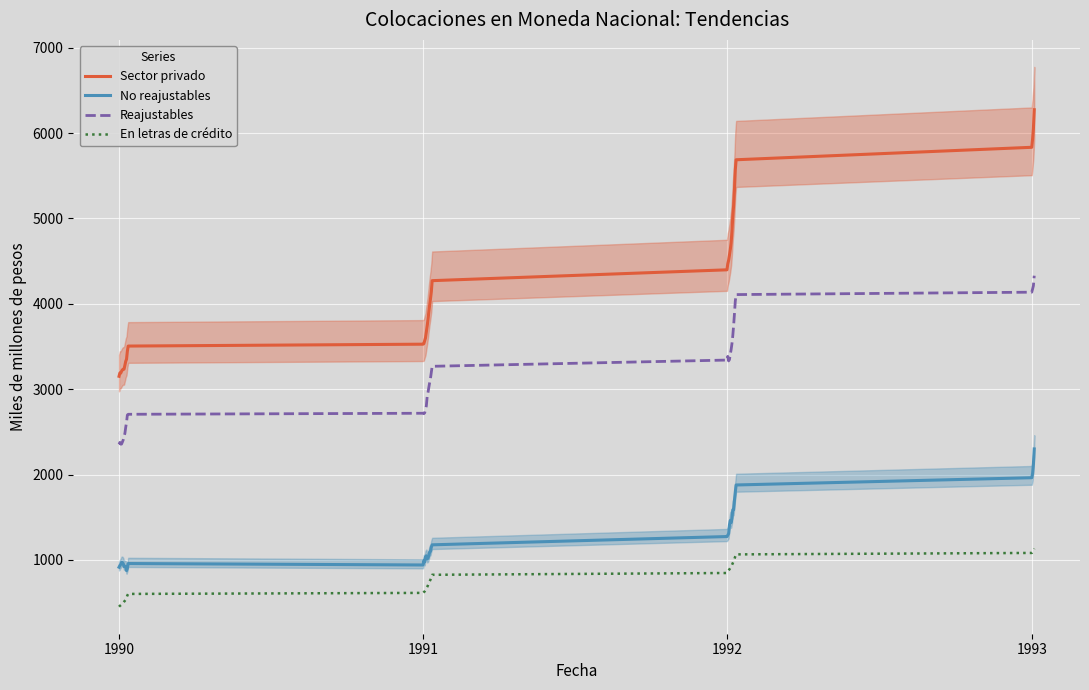

How many lines are shown in the chart?

4